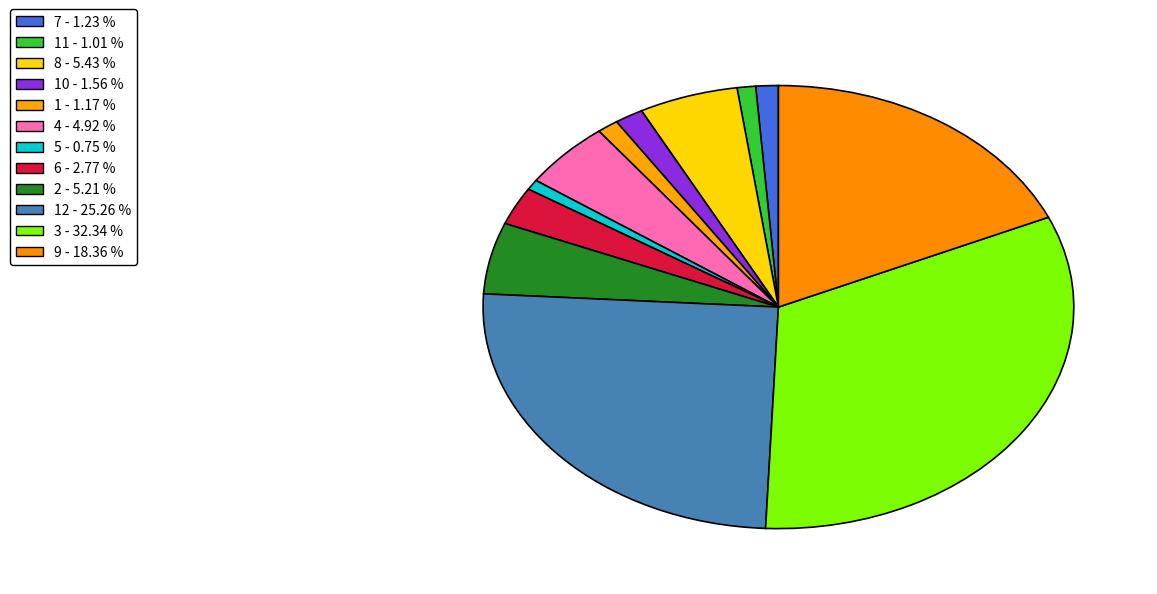

Count the number of slices in the pie.

12